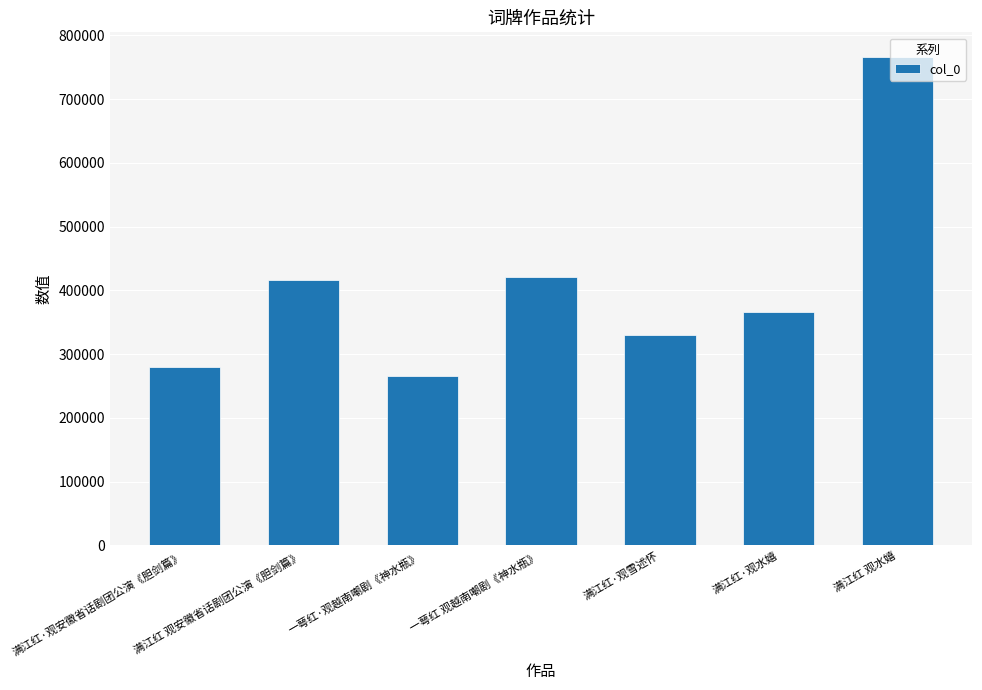

What is the change in value from 满江红·观雪述怀 to 满江红 观水嬉?

+436916